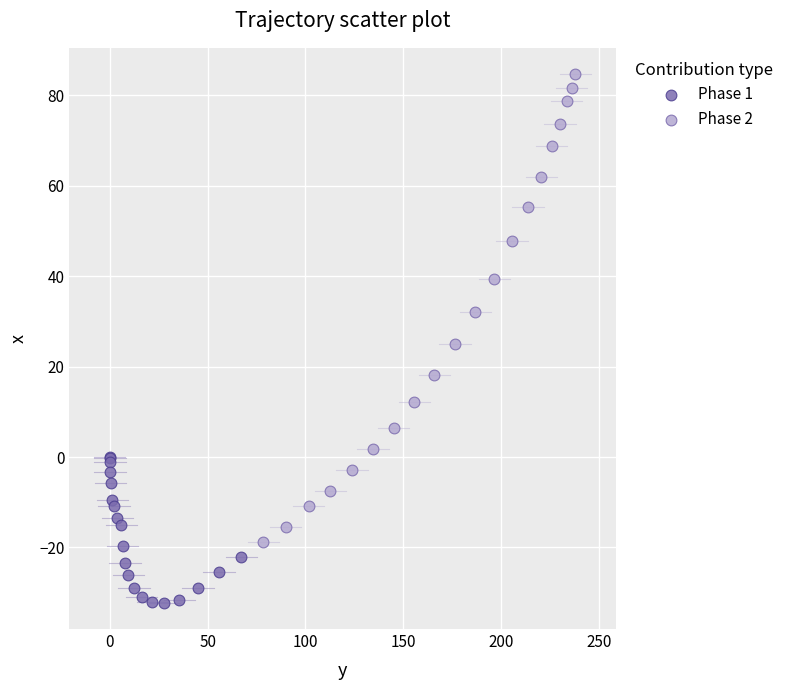

Which series has the largest Y range (max minus min)?

Phase 2